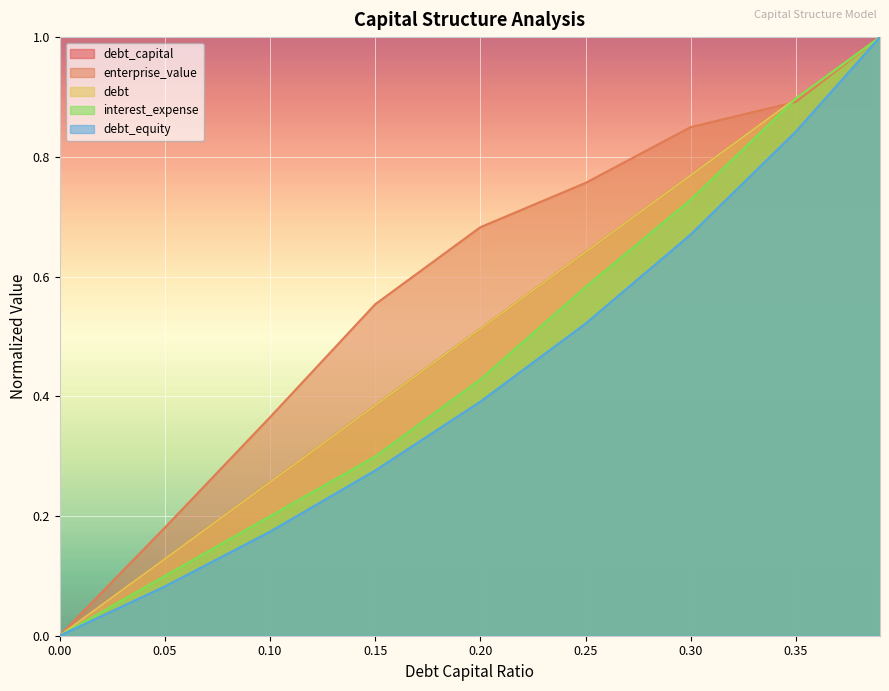

What is the sum of the debt_equity values at 0.25 and 0.35?

1.4